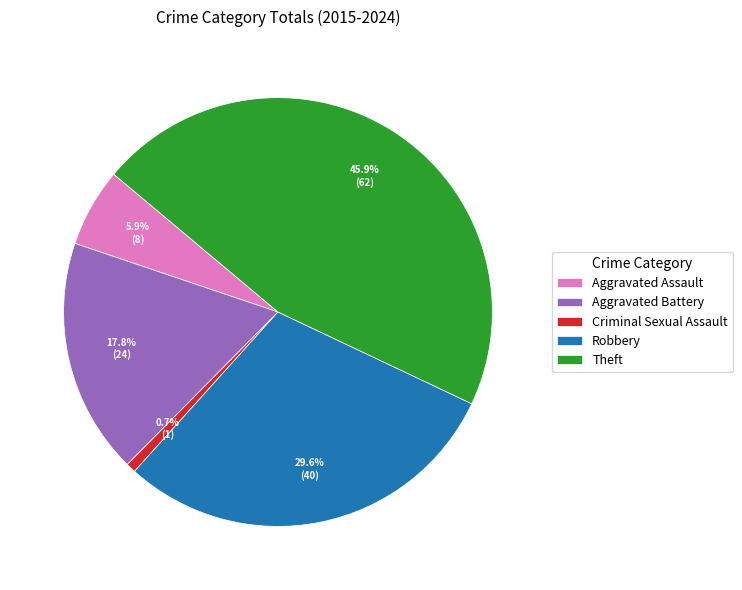

What percentage do Robbery and Aggravated Battery together represent?

47.4%